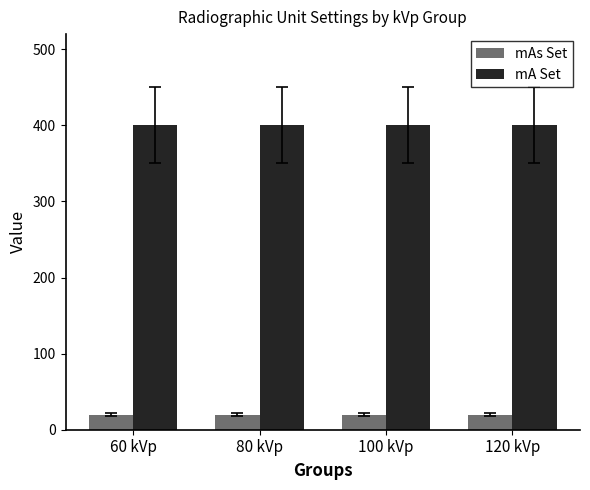

Read the mAs Set value at 100 kVp.

20